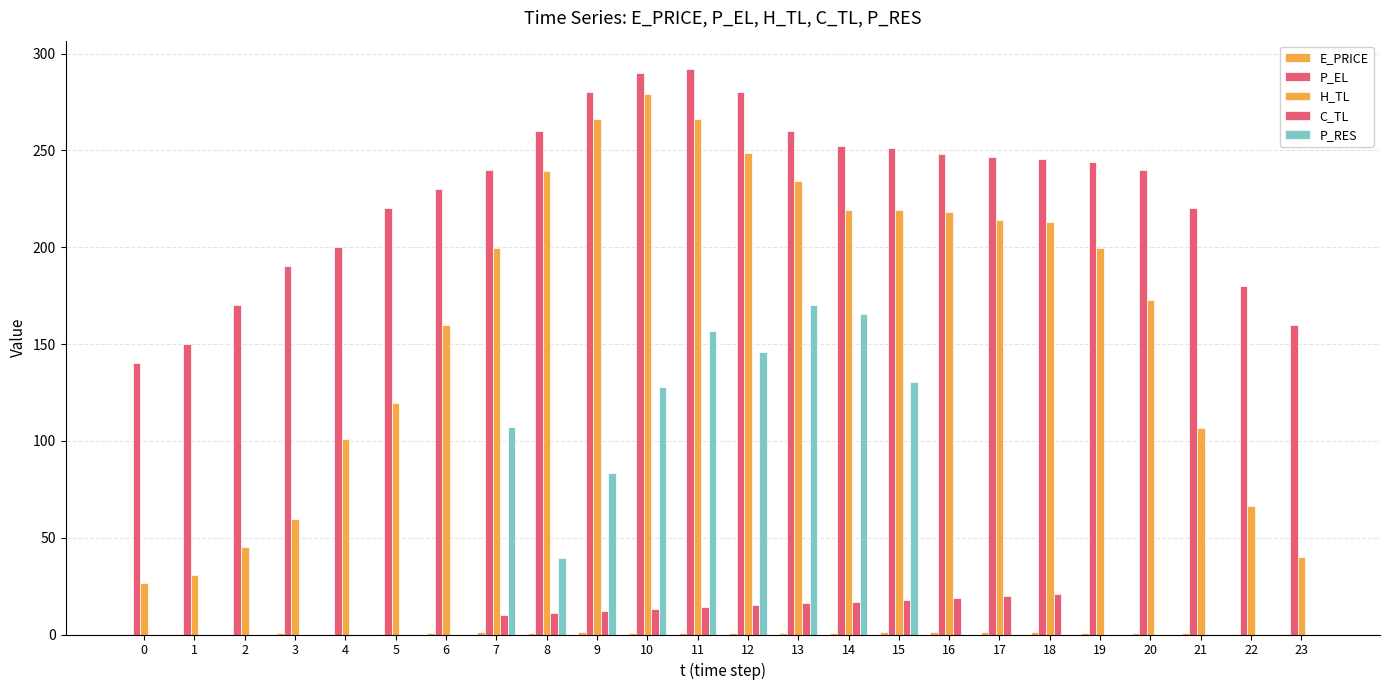

How many data points does each series have?

24